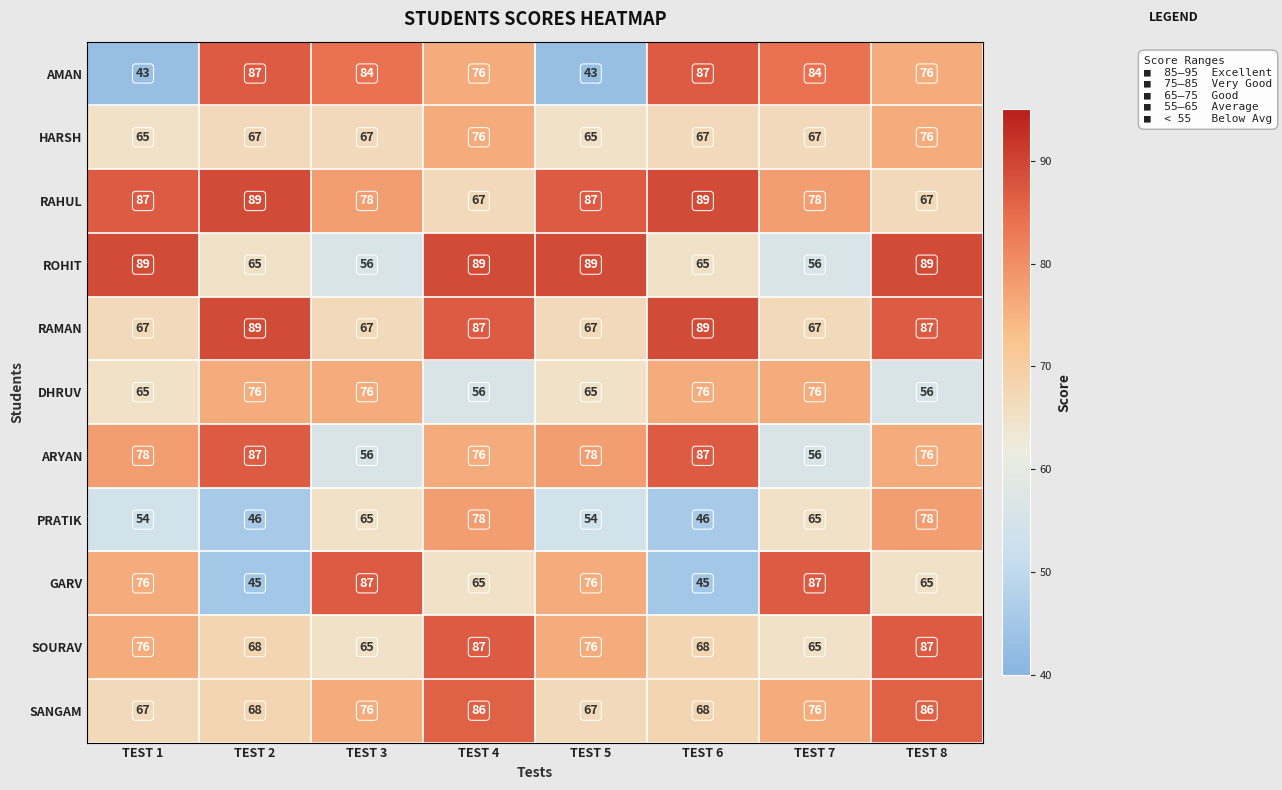

Between TEST 5 and TEST 6, which series saw the biggest shift?

AMAN